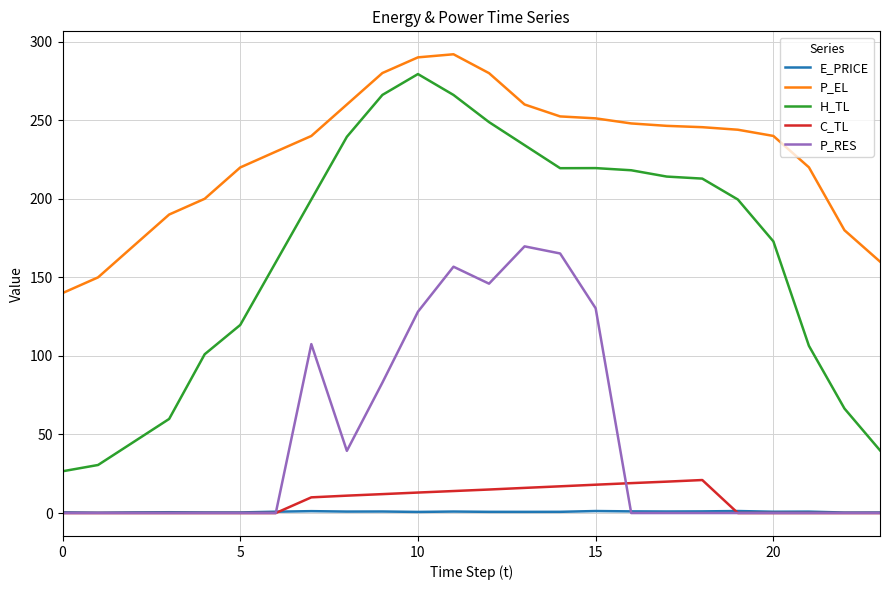

True or false: C_TL and H_TL intersect in this chart.

False